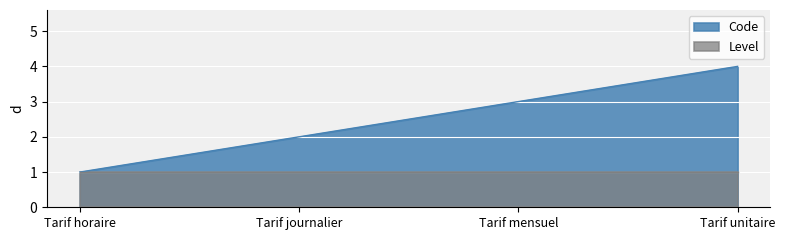

Which label corresponds to the largest value in the chart?

Tarif unitaire